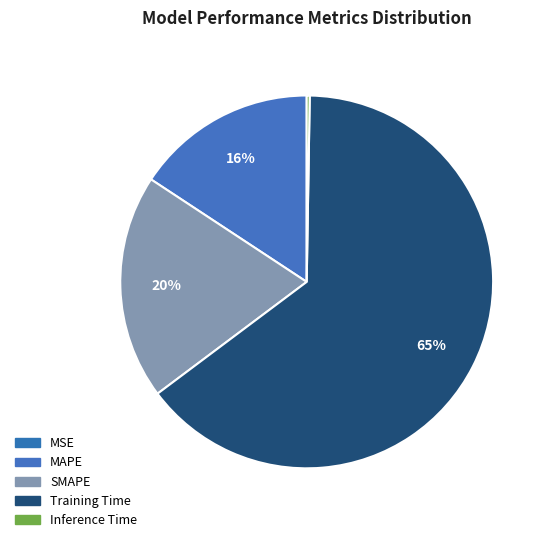

Does any single category account for the majority?

Yes